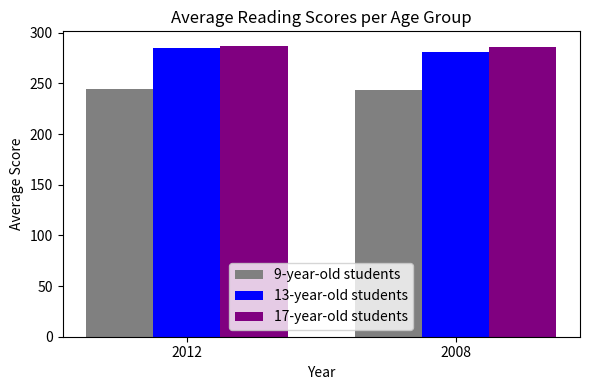

The value of 9-year-old students at 2008 is 168. True or false?

False